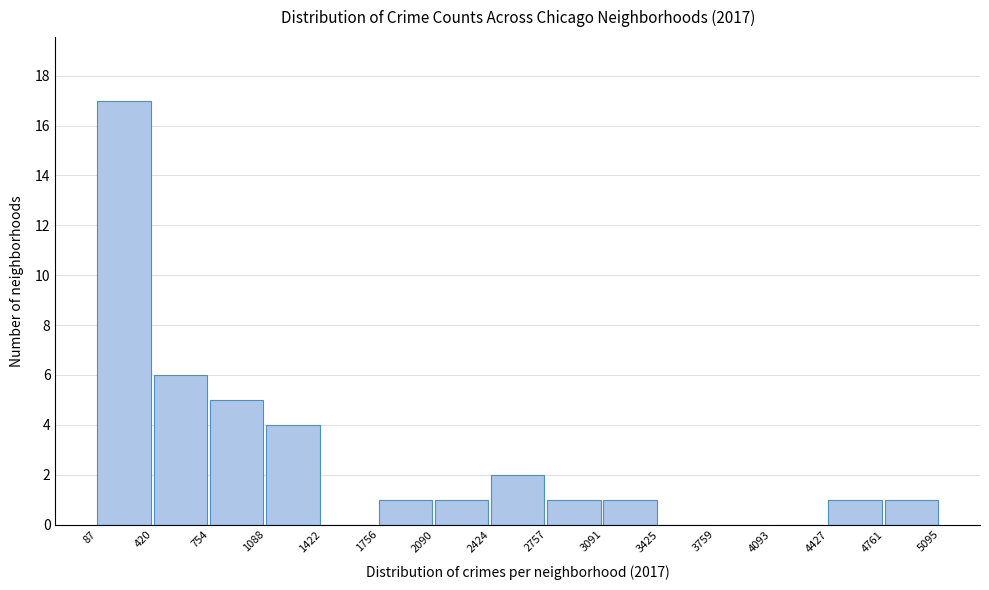

How tall is the bar that spans 2757 to 3091 on the x-axis? The values are not printed on the chart, so give them approximately, as read against the axis.

1